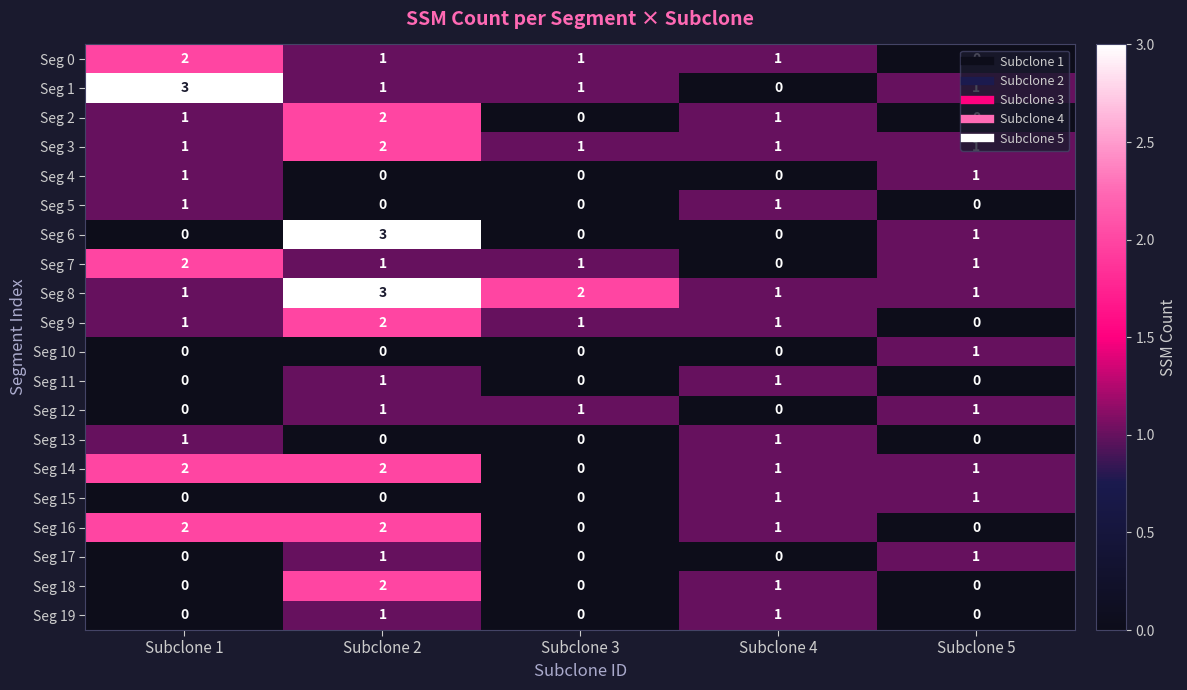

Which series changed the most between Subclone 2 and Subclone 4?

Seg 6